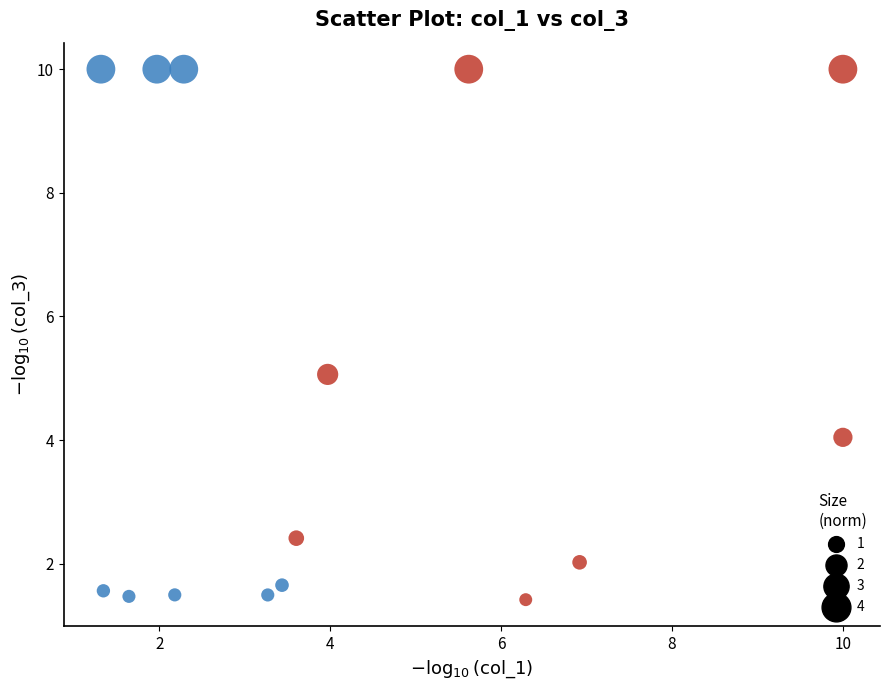

What is the range of X values (max minus min)?

8.7